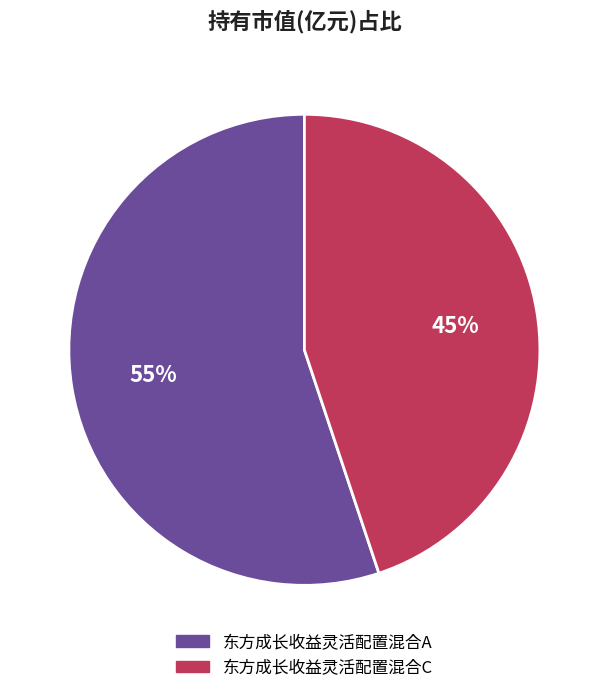

Which category has the smallest portion of the pie?

东方成长收益灵活配置混合C